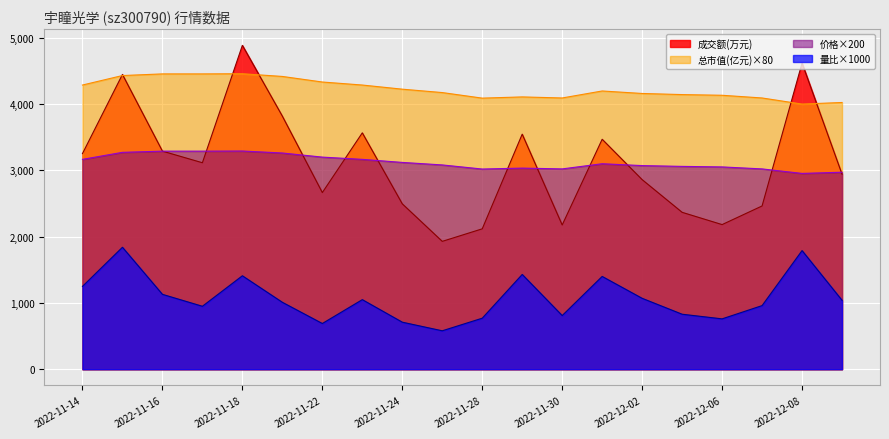

What is the difference between the highest and lowest values at 2022-11-16?

3325.2